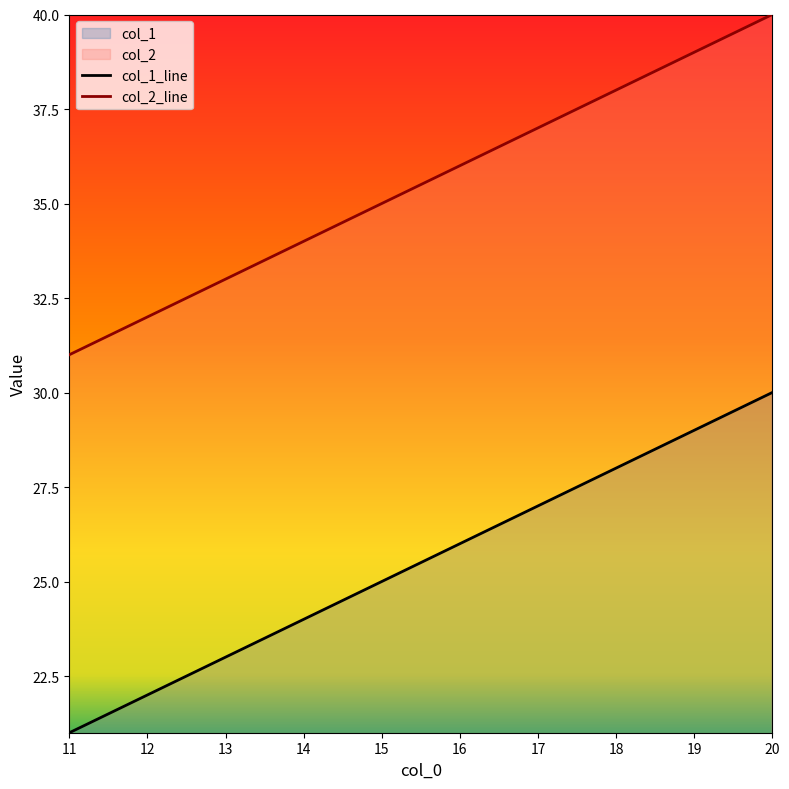

True or false: col_1_line has more than 0 interior local peaks.

False